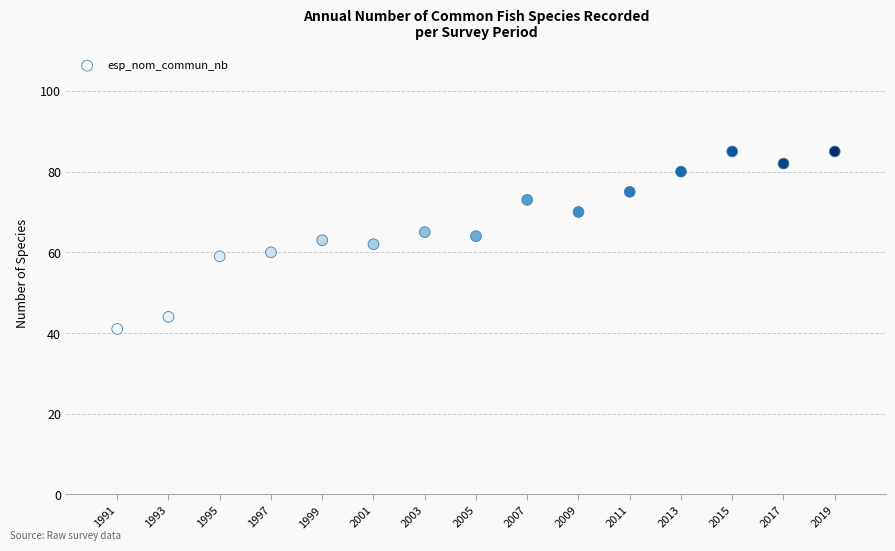

What is the range of X values (max minus min)?

28